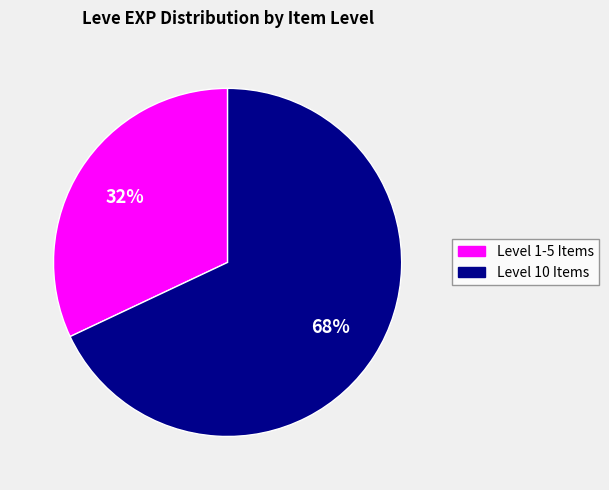

Is there any slice that represents more than half of the pie?

Yes